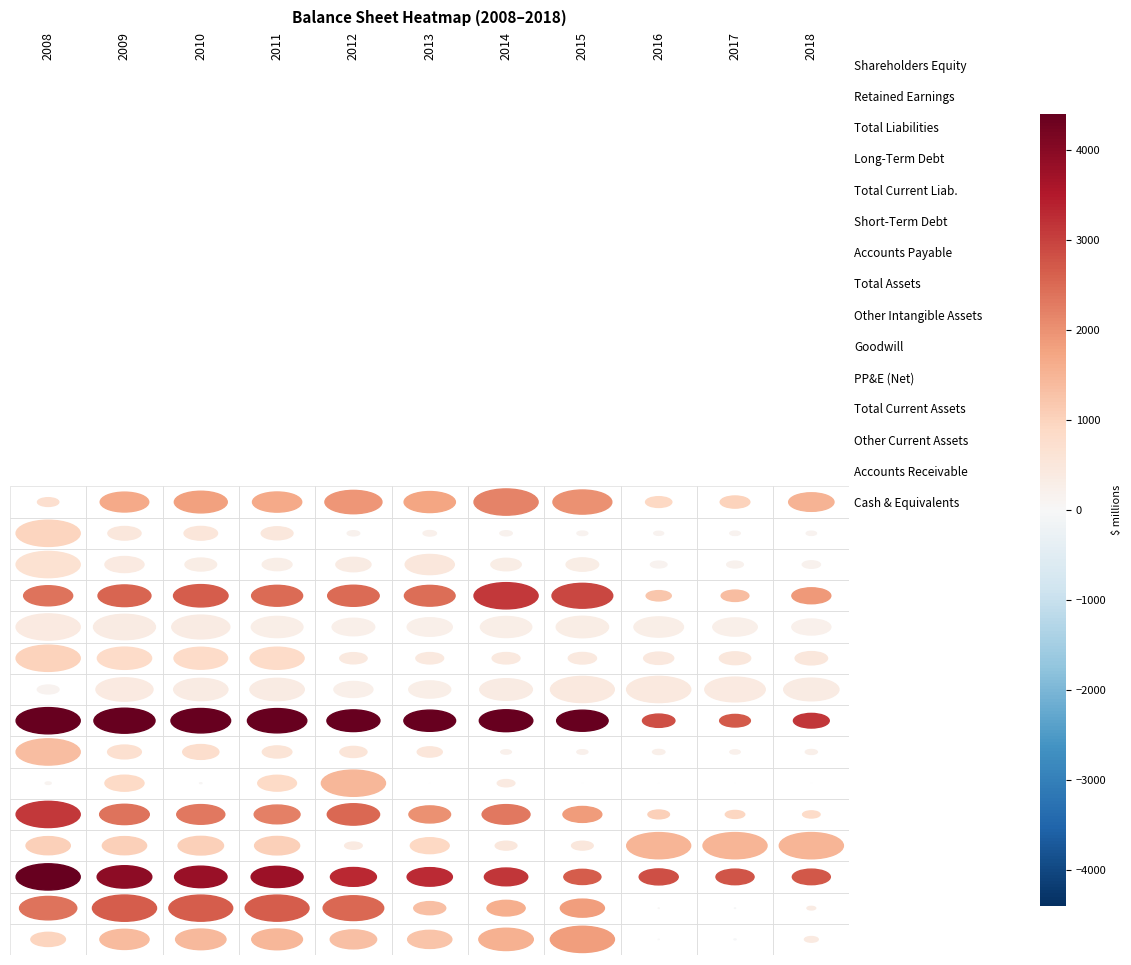

What is the difference between the maximum and minimum values in the Shareholders Equity series?

1894